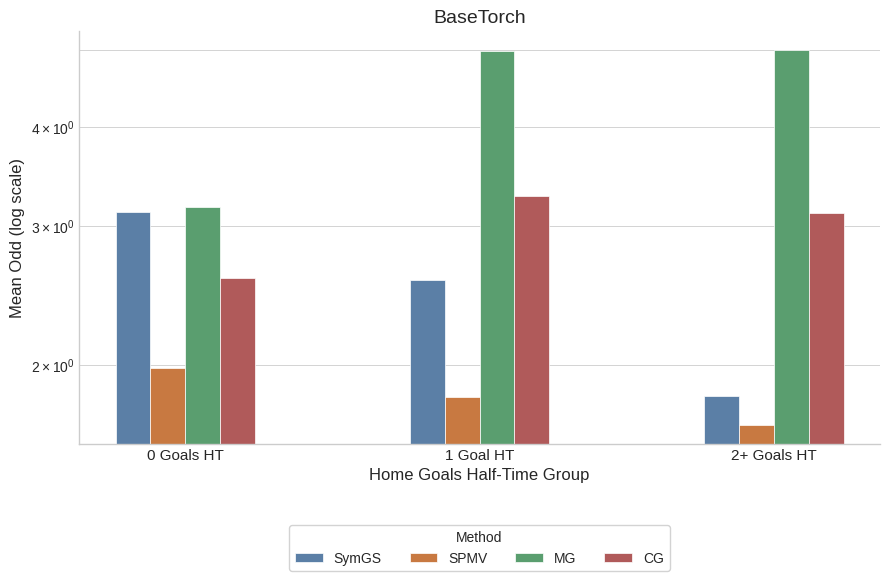

How many data points in SymGS are above 2?

2